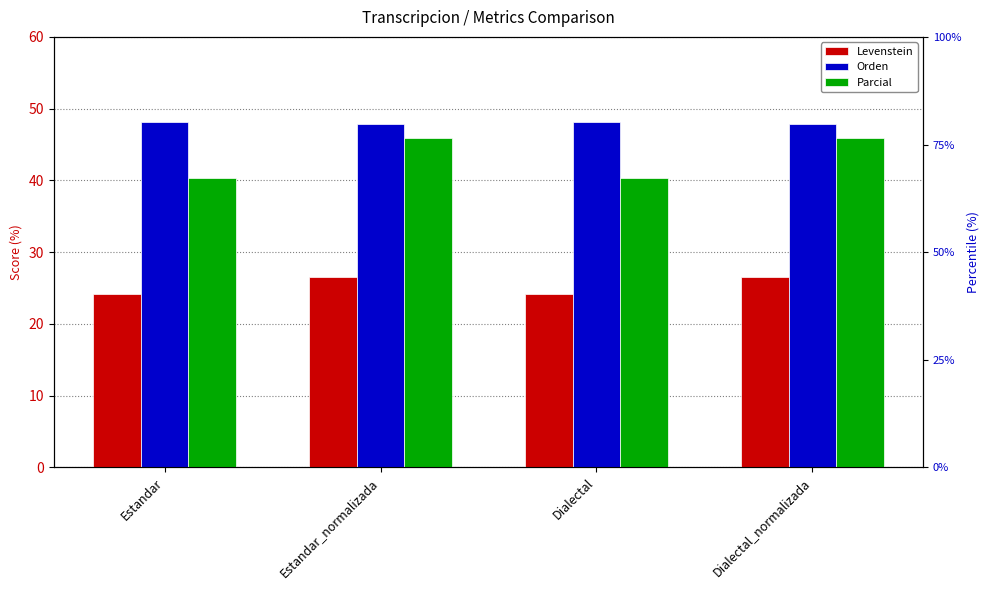

At which category is the sum across all series the highest?

Estandar_normalizada